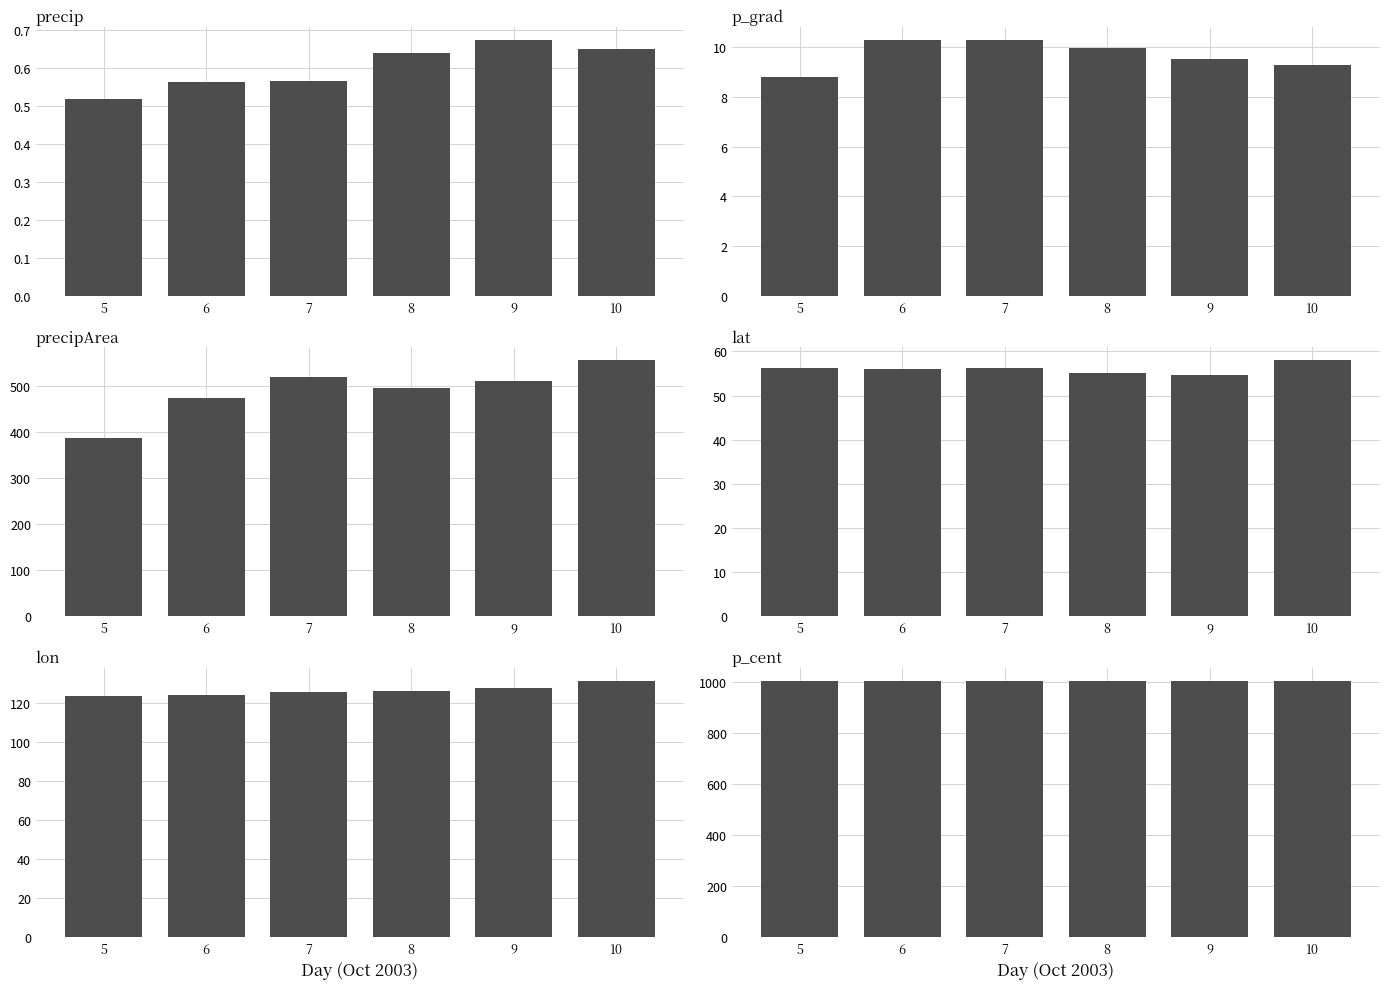

What is the total value across all series at 7?

1714.9